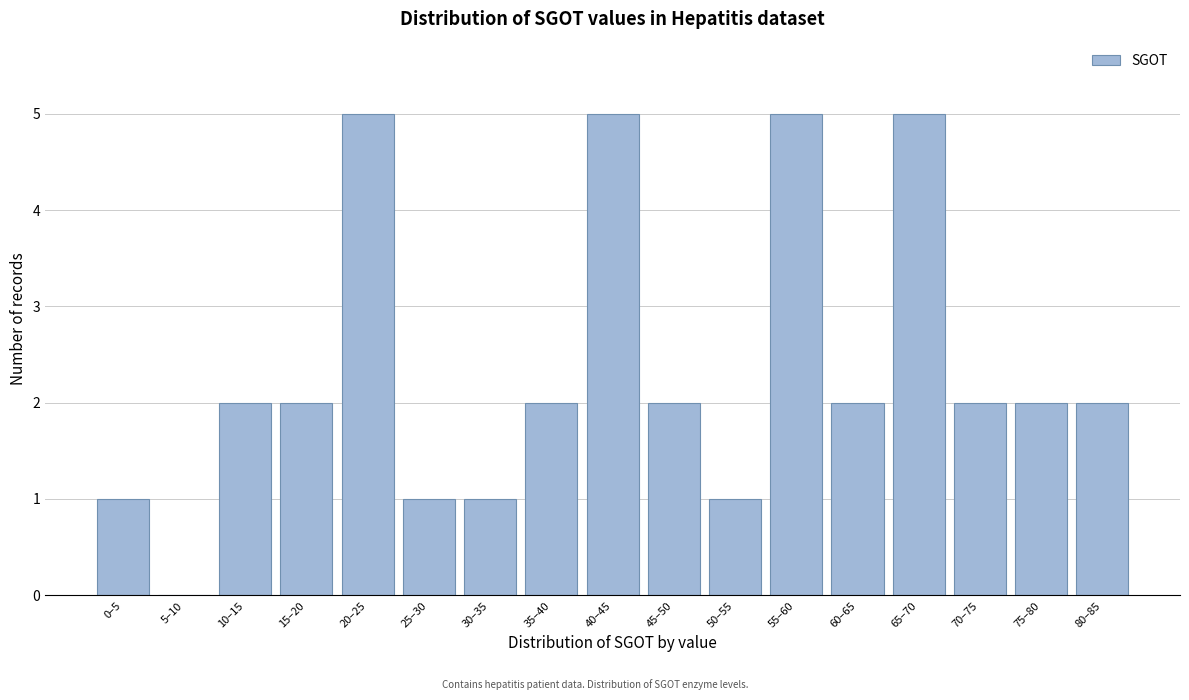

Reading left to right, extract all data points from this chart.

0–5=1	5–10=0	10–15=2	15–20=2	20–25=5	25–30=1	30–35=1	35–40=2	40–45=5	45–50=2	50–55=1	55–60=5	60–65=2	65–70=5	70–75=2	75–80=2	80–85=2